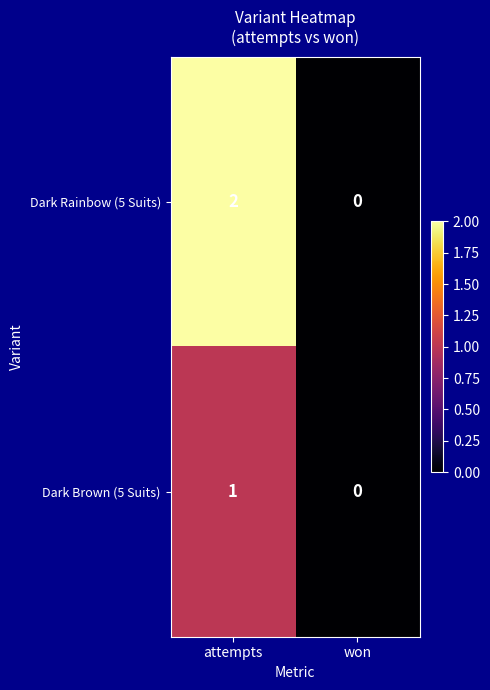

Which series changed the most between attempts and won?

Dark Rainbow (5 Suits)